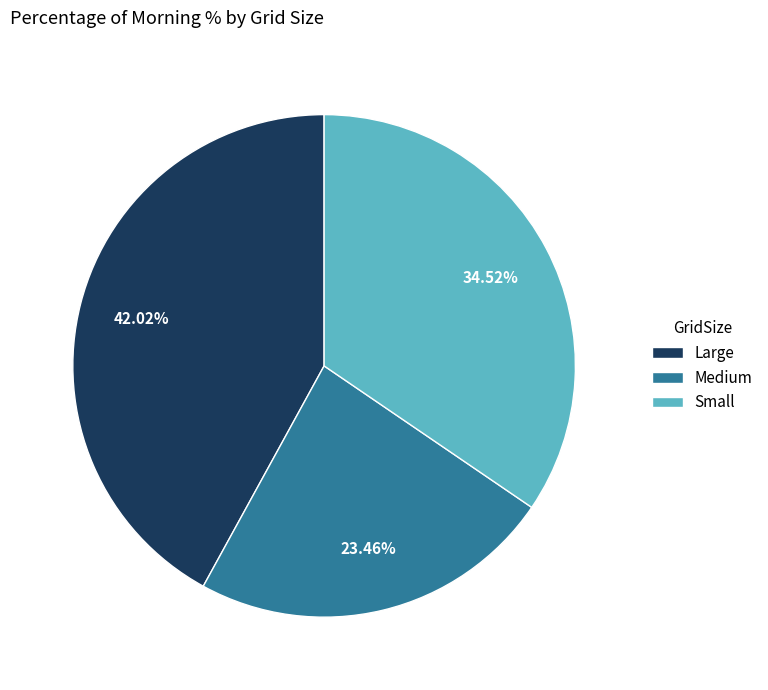

Is there a majority slice in this chart?

No